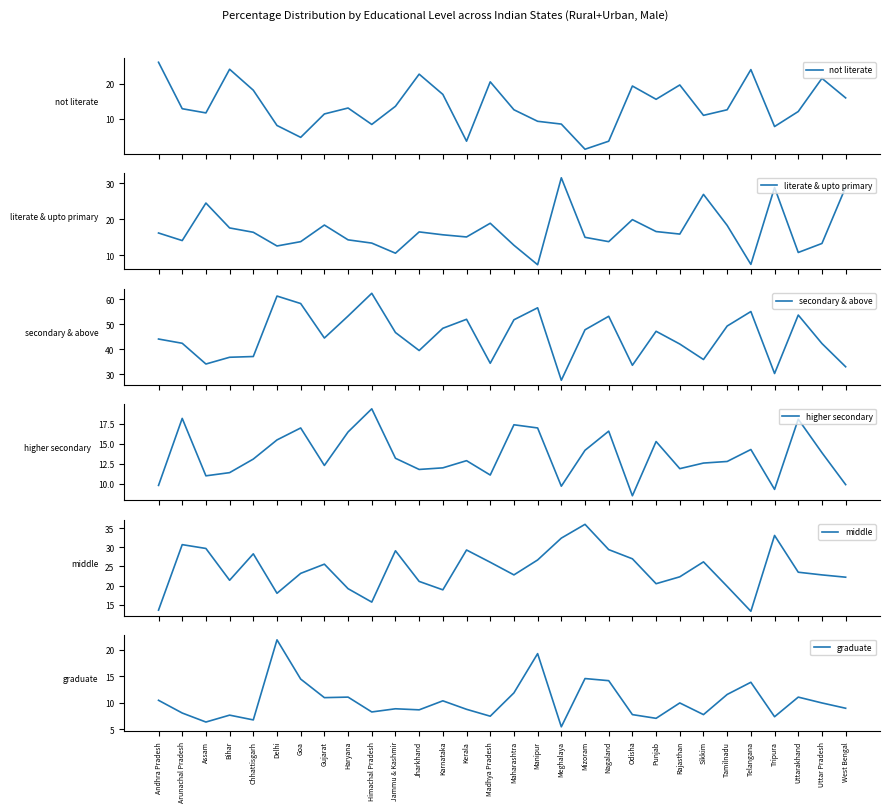

What is the difference between the second highest and second lowest values in the not literate series?

20.6